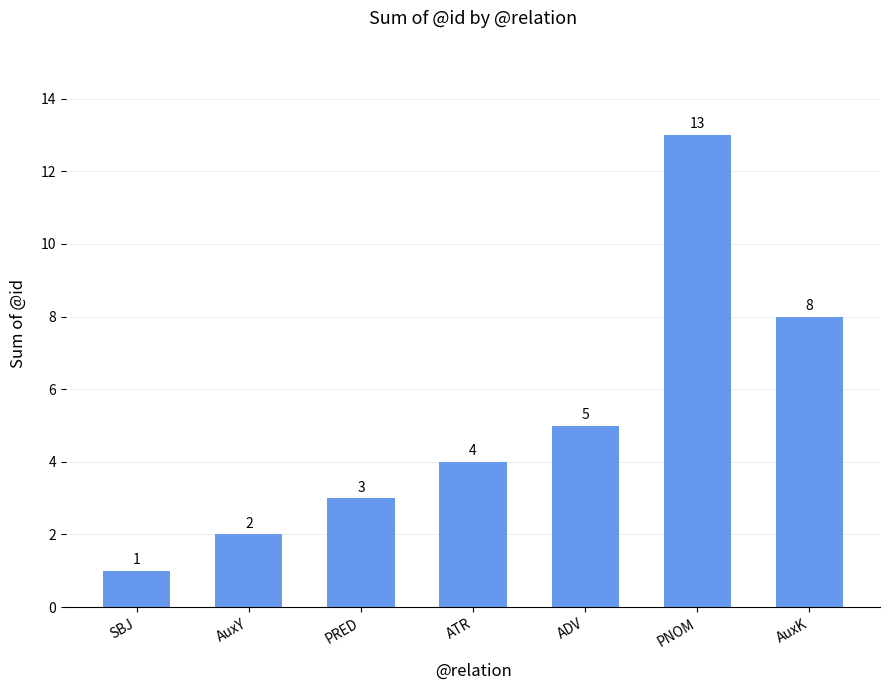

What is the maximum value shown in the chart?

13